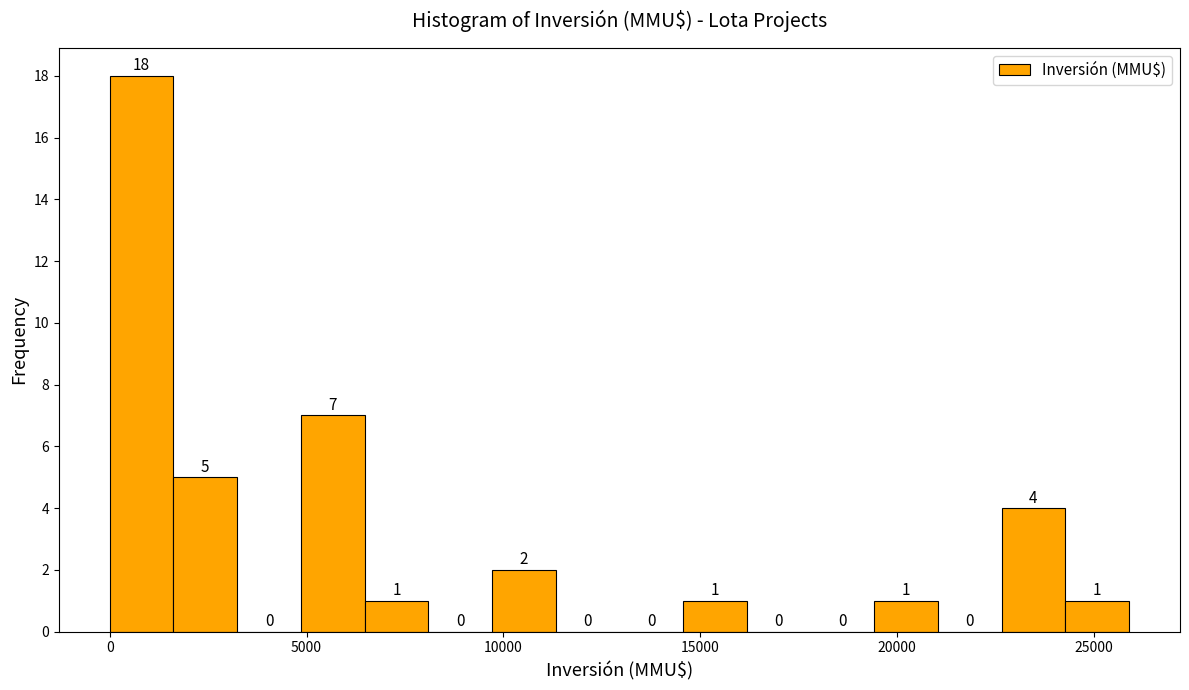

Around what value on the x-axis is the tallest bar? Give the approximate position of its centre, as read against the axis.

1000